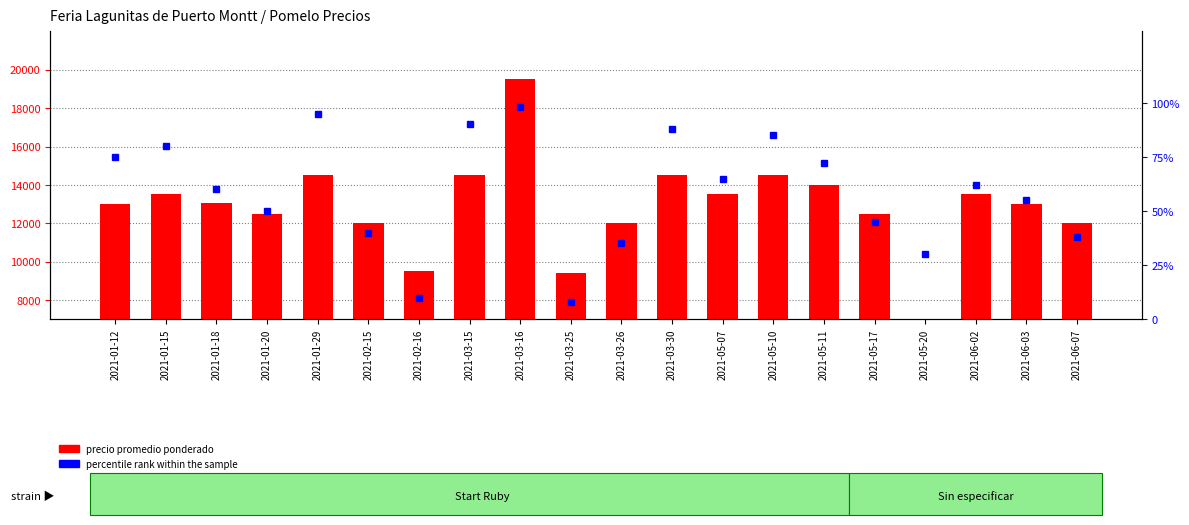

What is the sum of the percentile rank within the sample values at 2021-05-10 and 2021-01-20?

135